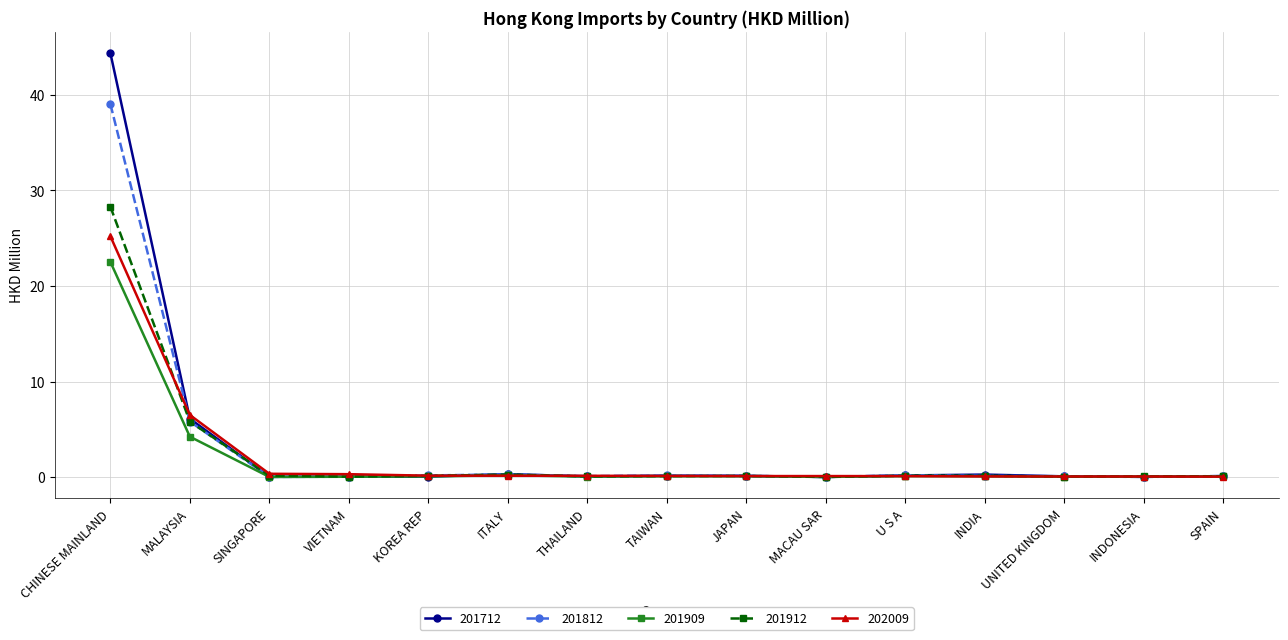

True or false: 201812 has more than 0 points higher than both neighbors.

True